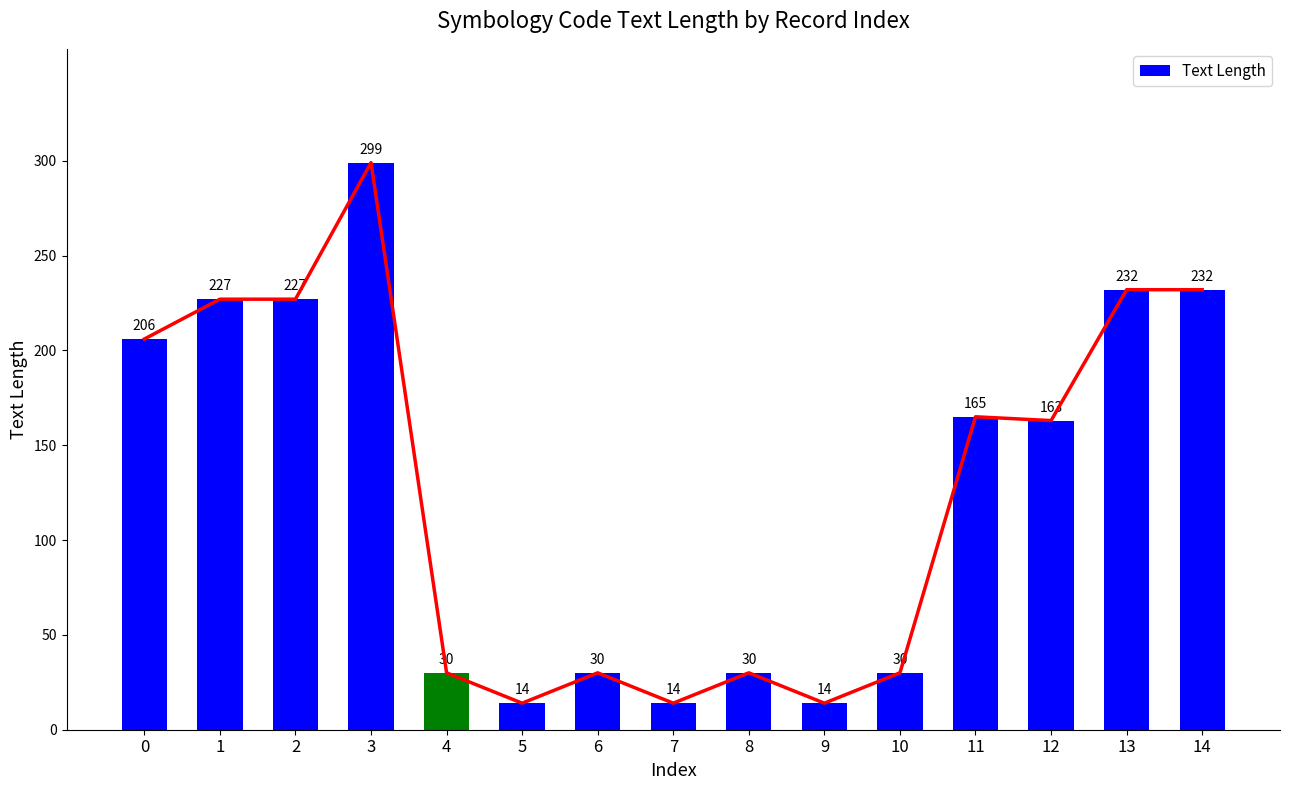

What is the value of the 1st bar from the left?

206